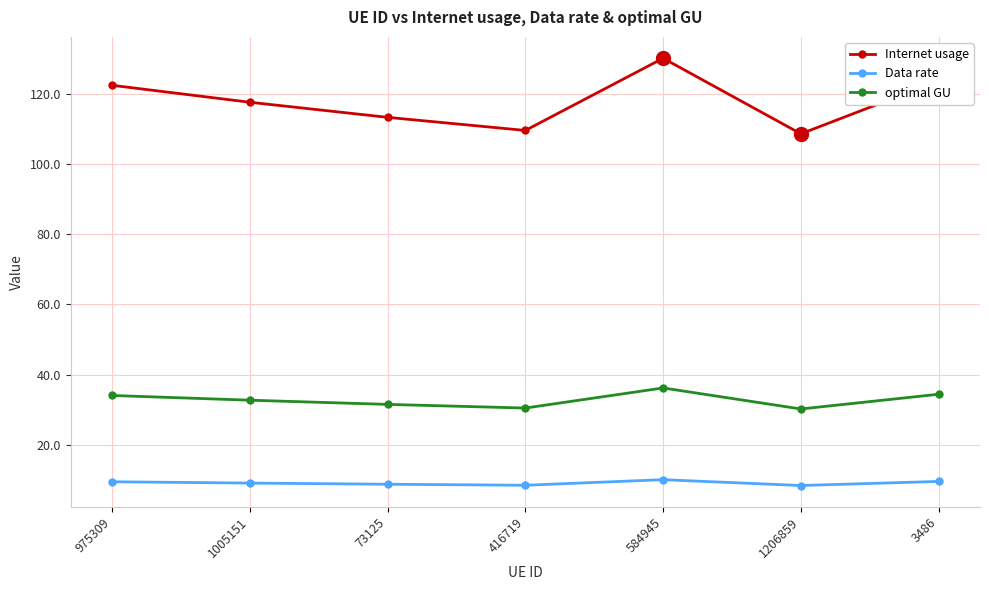

Is this an area chart (filled region under the line)?

No